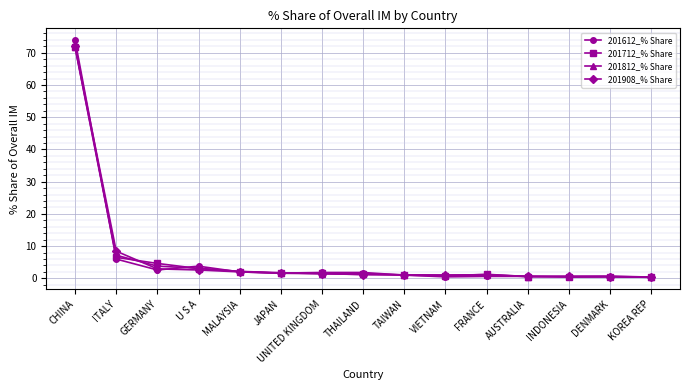

What is the maximum value shown in the chart?

73.9